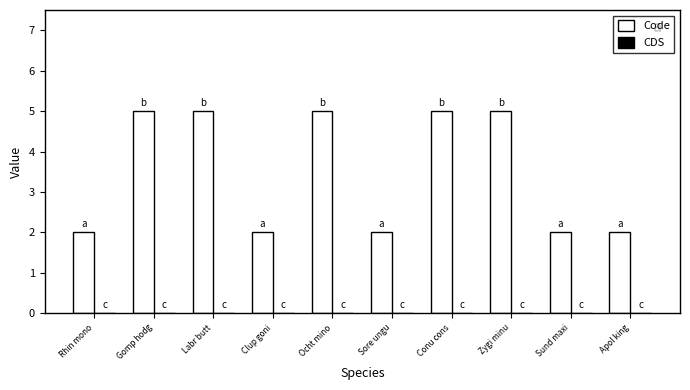

What is the difference between the second highest and minimum values?

3